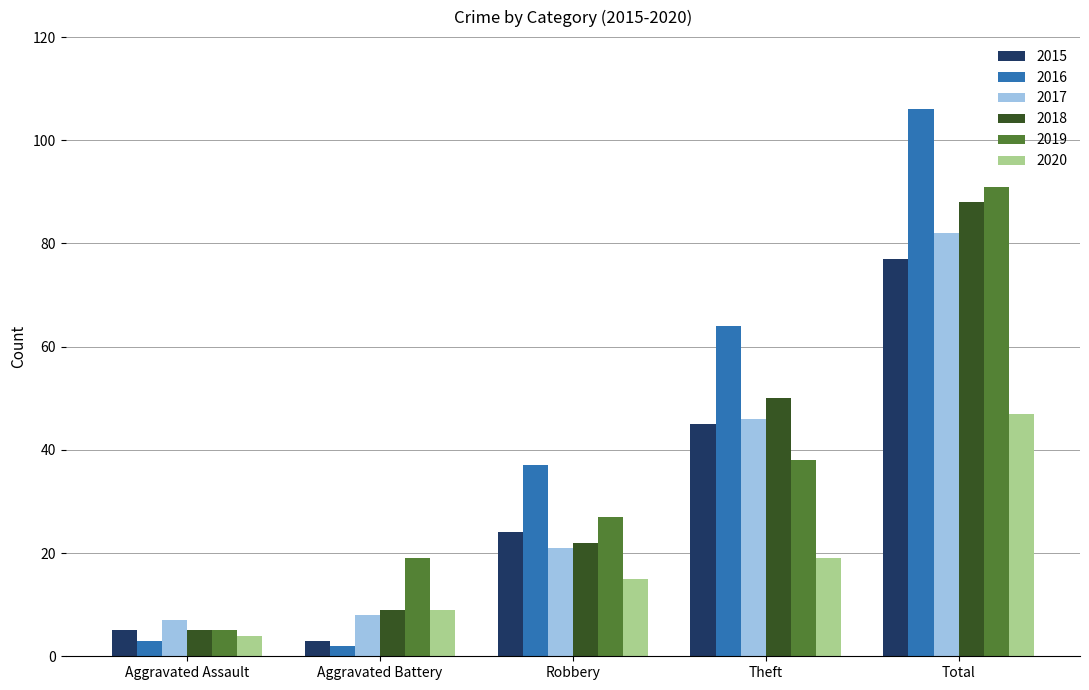

Which series has the largest range (max minus min)?

2016